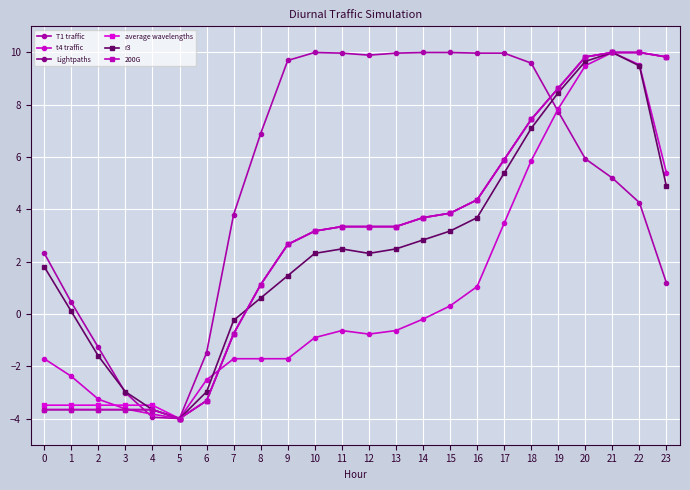

At which category is the sum across all series the highest?

21